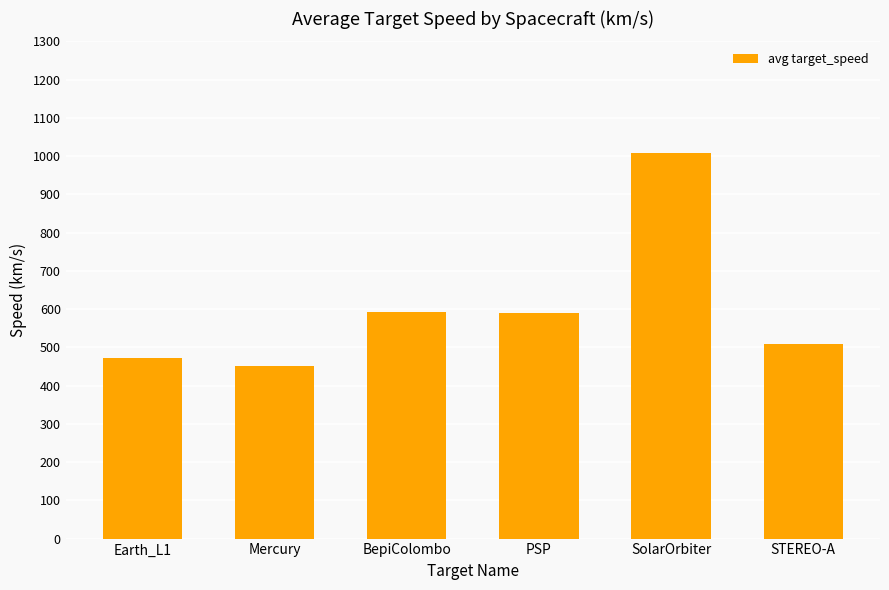

How many data points are above 590?

3